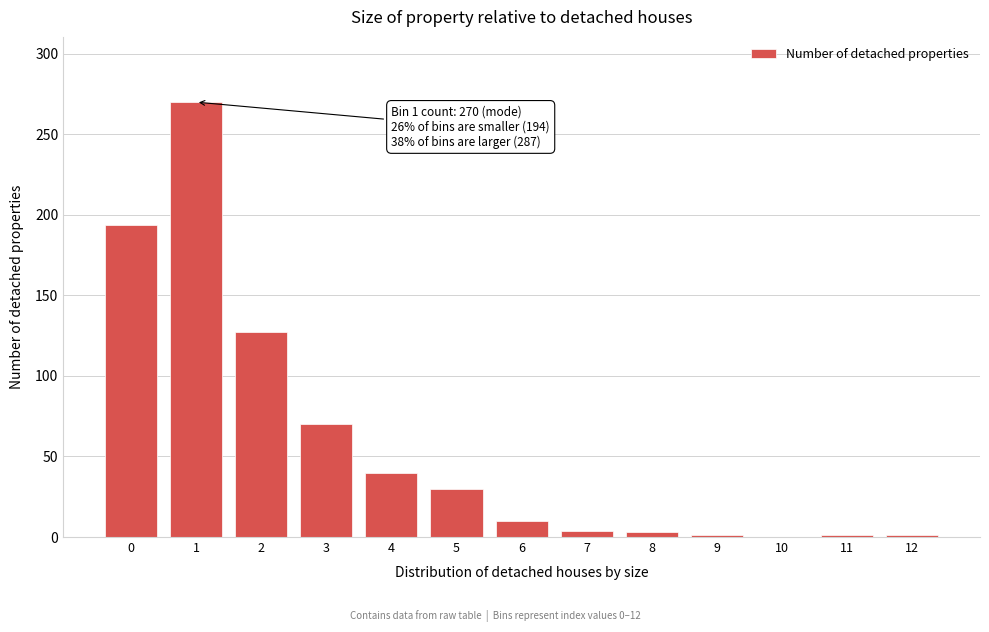

What is the greatest value displayed?

270